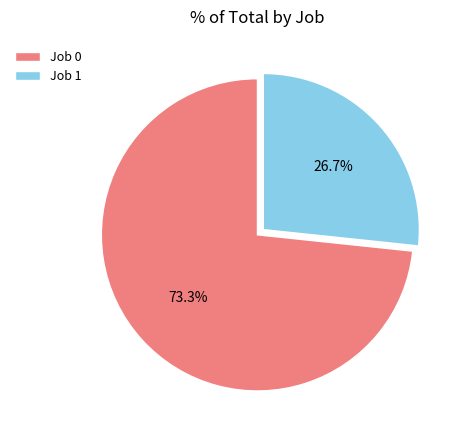

What is the smallest slice in the pie chart?

Job 1